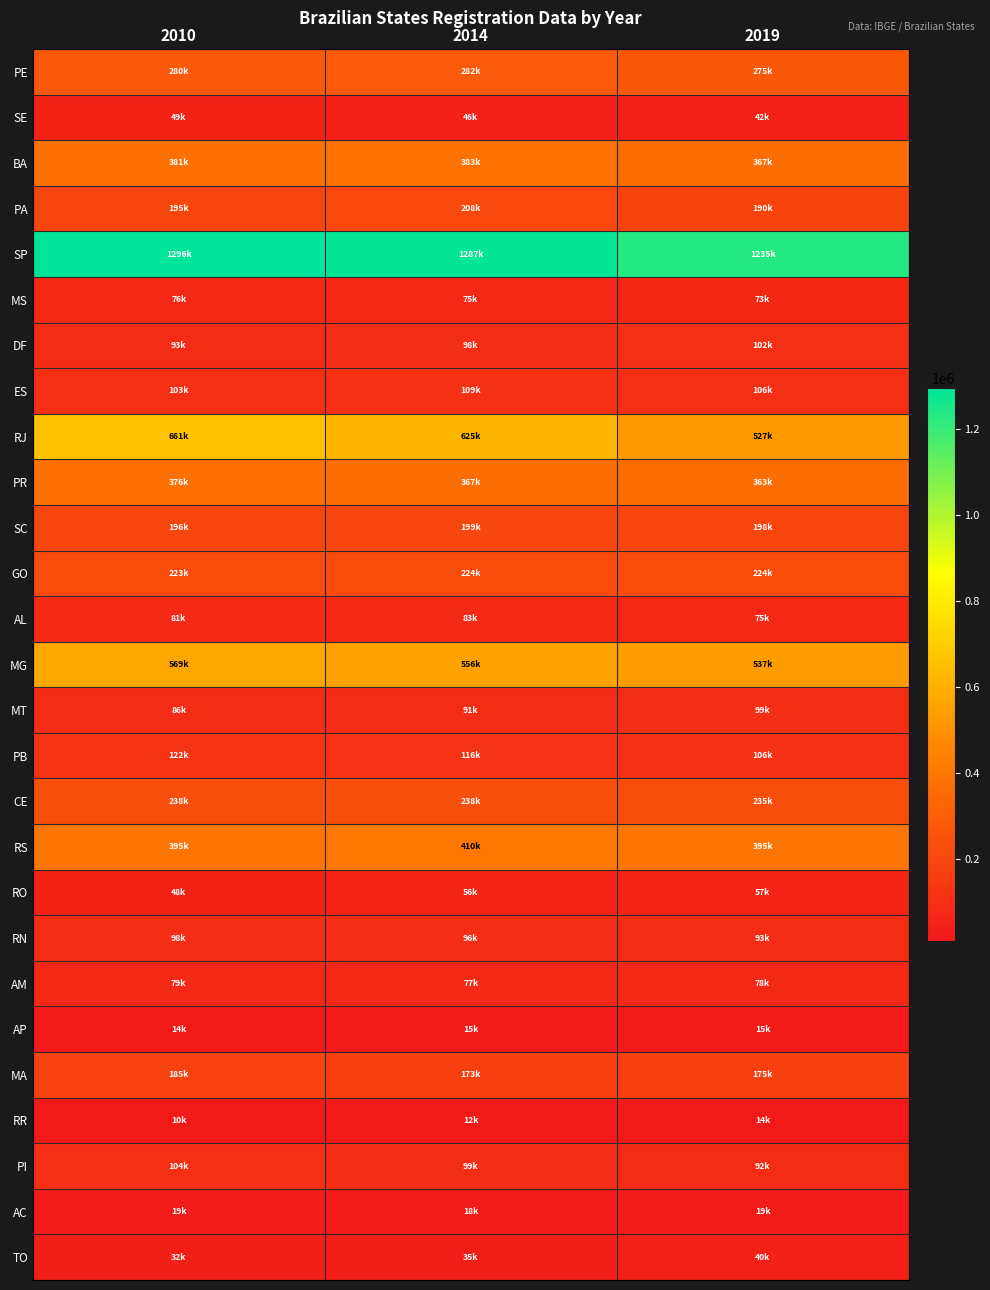

Which series has the largest range (max minus min)?

RJ